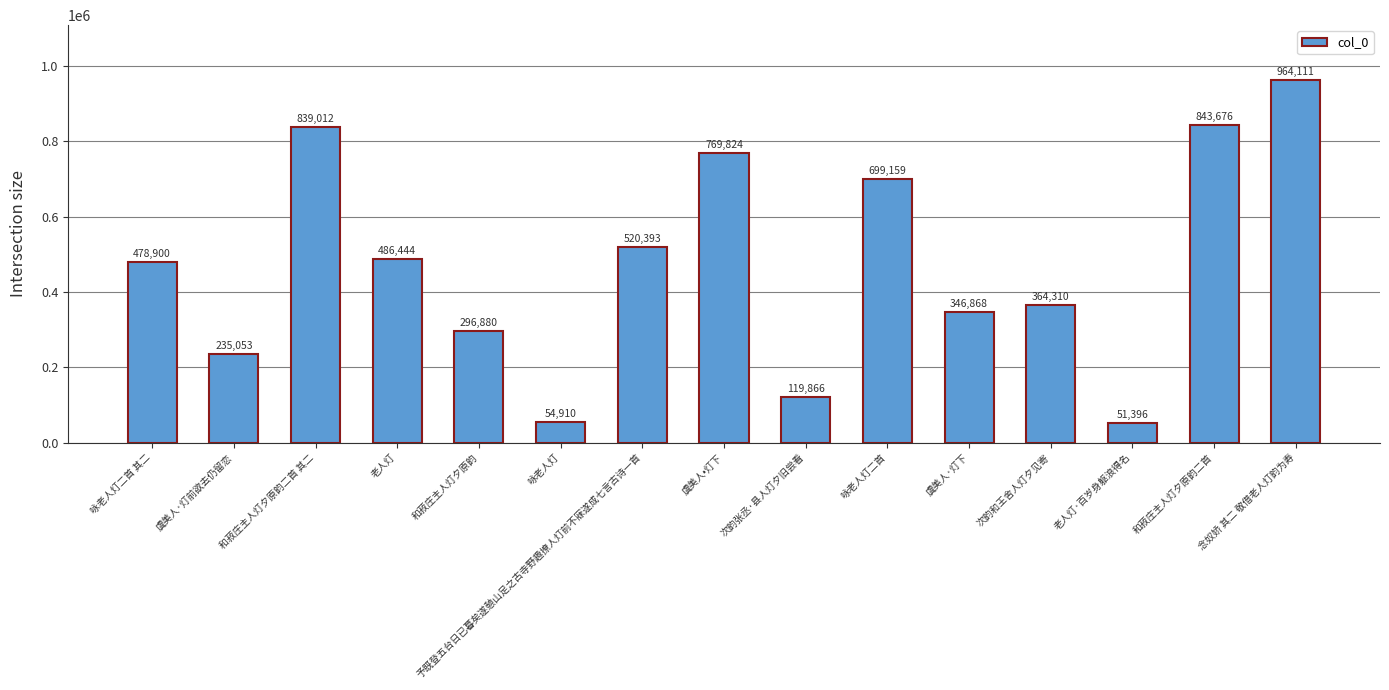

What is the average value?

471387